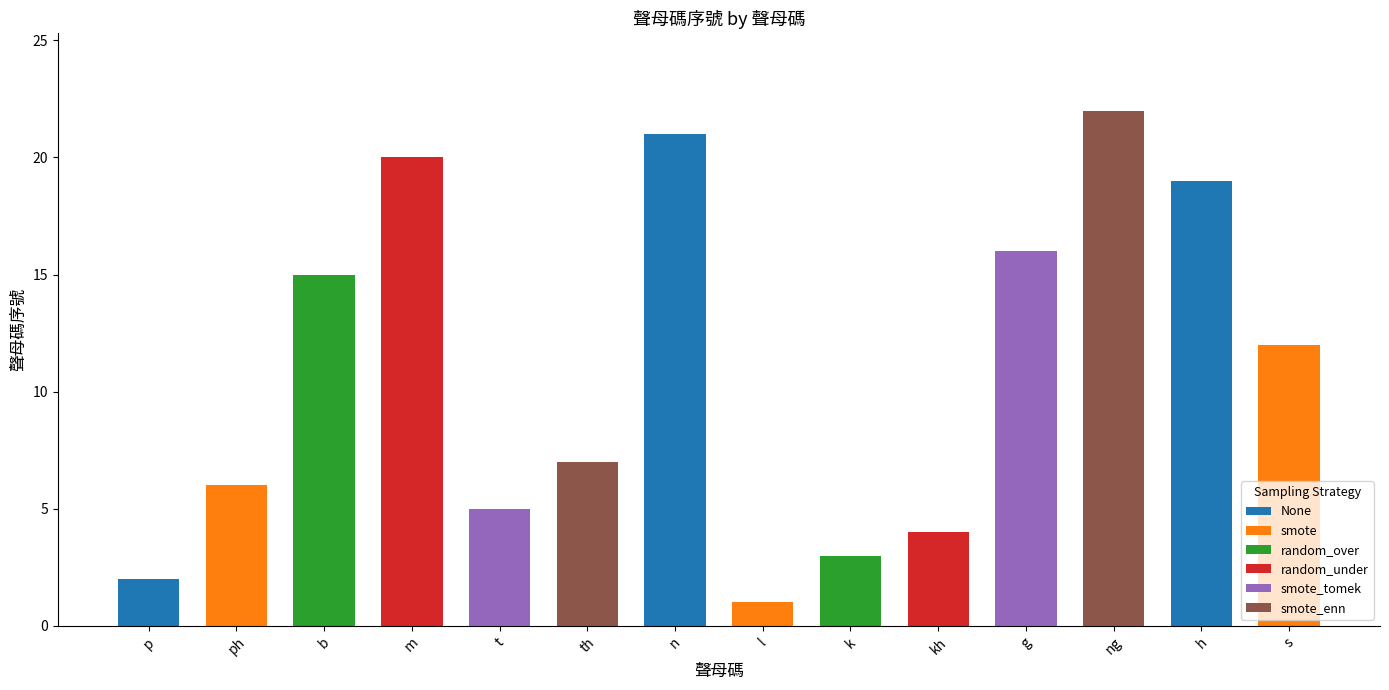

What is the change in value from t to g?

+11